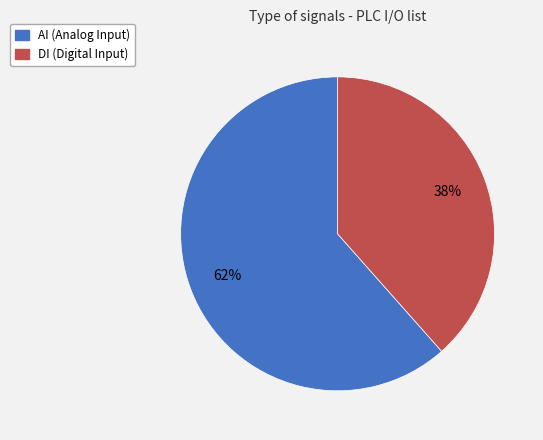

To the nearest percent, what is the average slice percentage?

50%